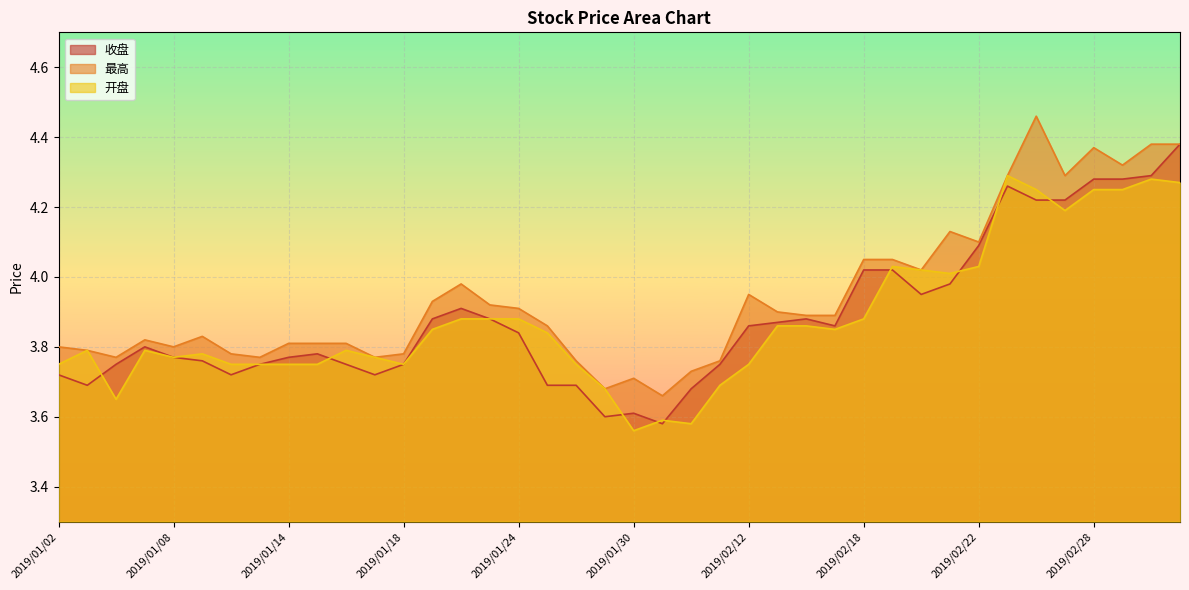

Which series has the largest total across all categories?

最高